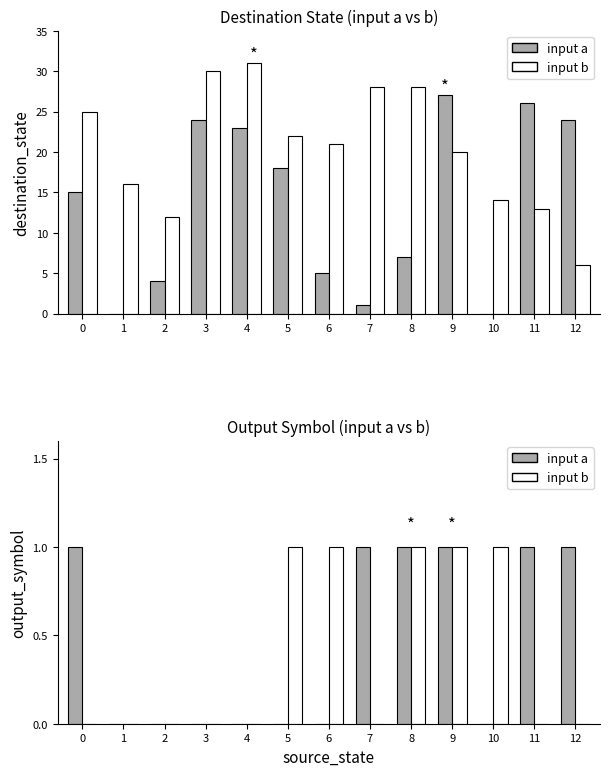

Reading left to right, transcribe all the data shown in this chart.

input a: 0=1	1=0	2=0	3=0	4=0	5=0	6=0	7=1	8=1	9=1	10=0	11=1	12=1
input b: 0=0	1=0	2=0	3=0	4=0	5=1	6=1	7=0	8=1	9=1	10=1	11=0	12=0